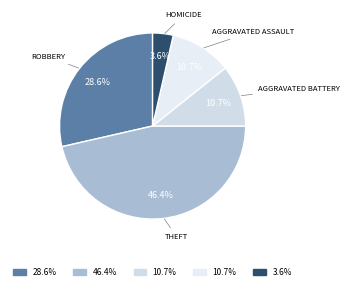

How many slices are in this pie chart?

5